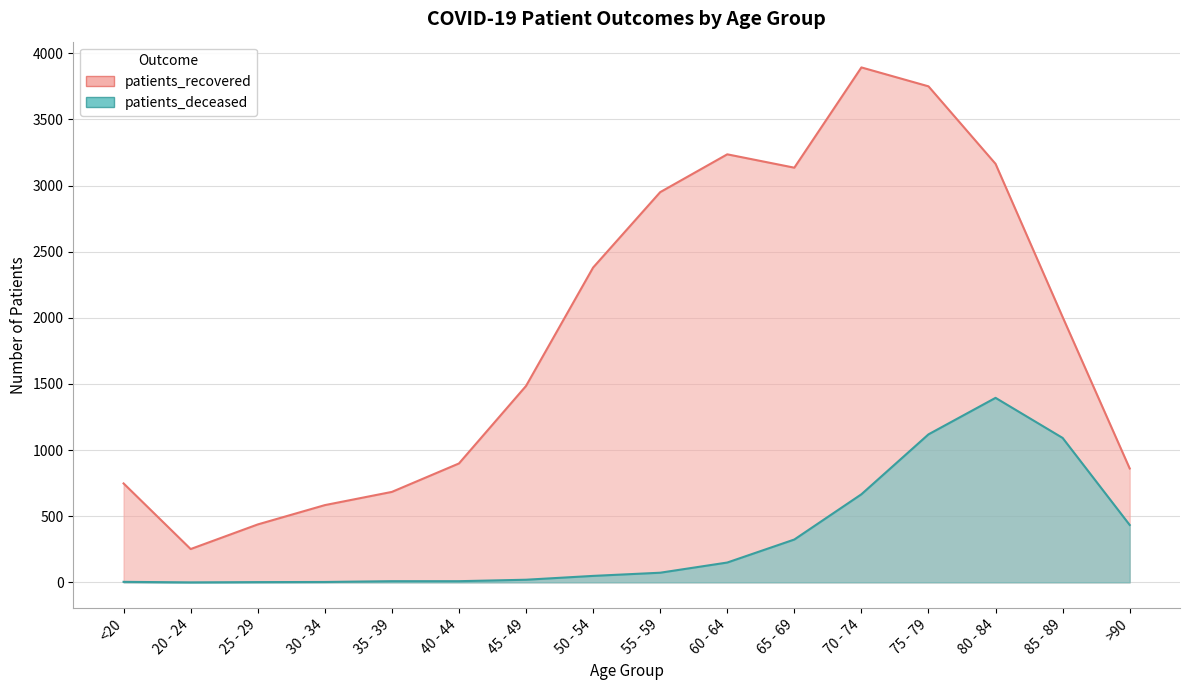

Reading left to right, extract all data points from this chart.

patients_recovered: <20=748	20 - 24=252	25 - 29=438	30 - 34=584	35 - 39=684	40 - 44=899	45 - 49=1485	50 - 54=2380	55 - 59=2950	60 - 64=3236	65 - 69=3135	70 - 74=3893	75 - 79=3750	80 - 84=3164	85 - 89=2006	>90=861
patients_deceased: <20=4	20 - 24=0	25 - 29=2	30 - 34=3	35 - 39=9	40 - 44=9	45 - 49=20	50 - 54=49	55 - 59=73	60 - 64=150	65 - 69=324	70 - 74=666	75 - 79=1119	80 - 84=1395	85 - 89=1092	>90=434